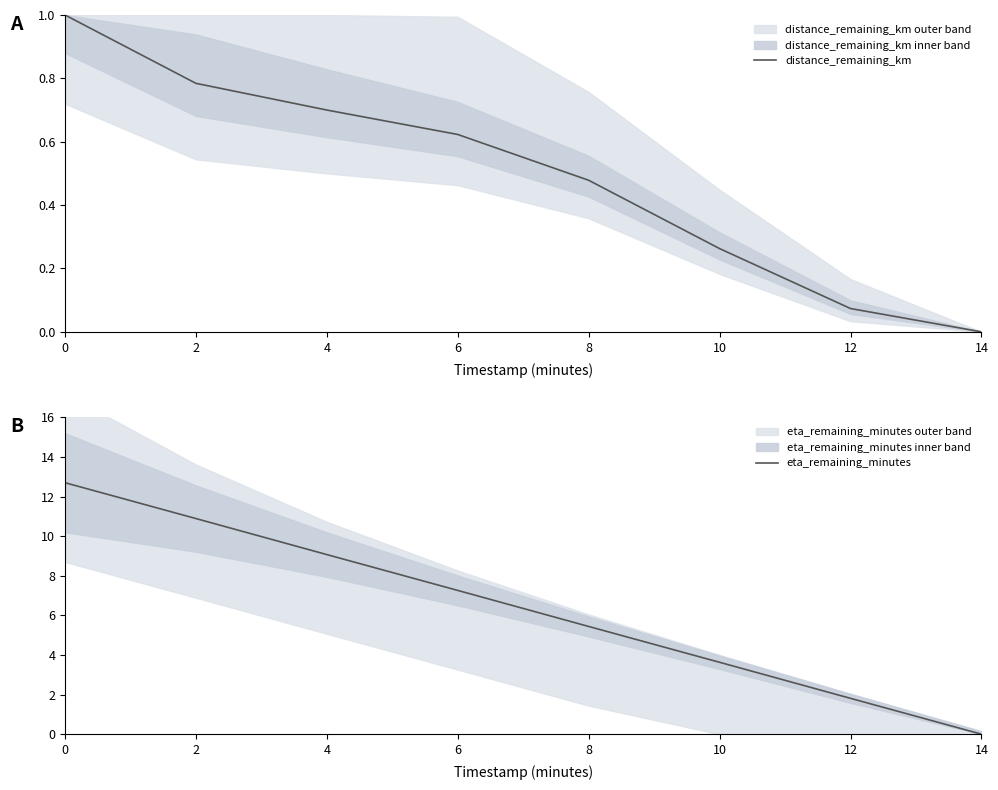

The value of eta_remaining_minutes at 8 is 5.4. True or false?

True